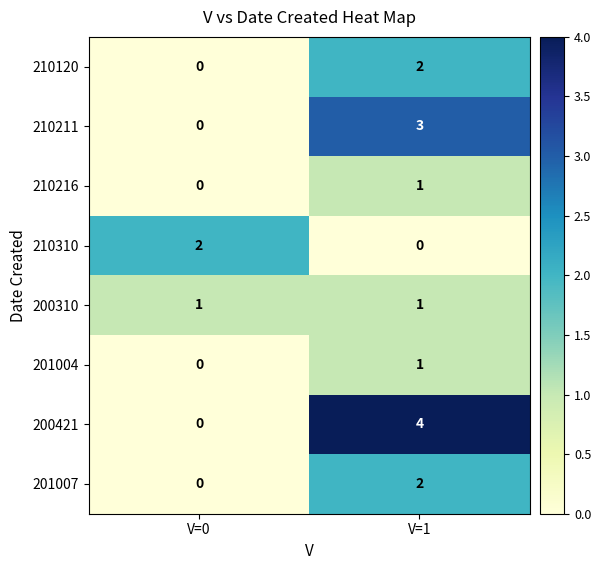

At which label is 210211 closest to 1?

V=0